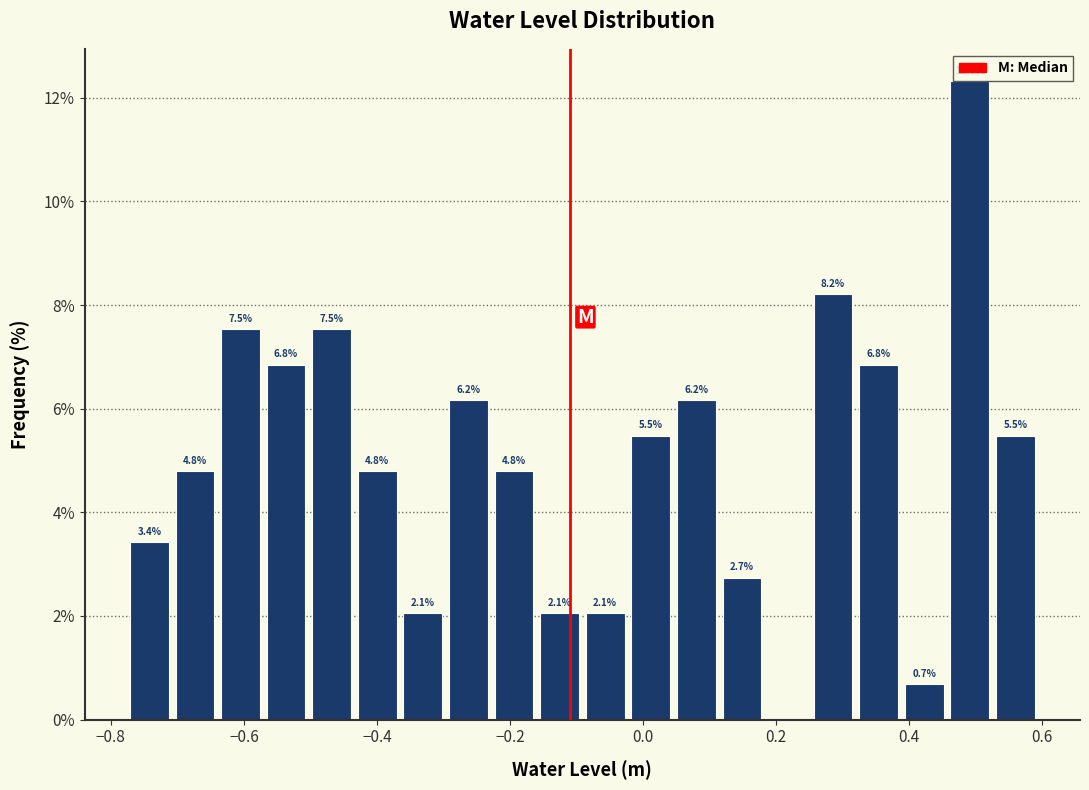

Around what value on the x-axis is the tallest bar? Give the approximate position of its centre, as read against the axis.

0.50